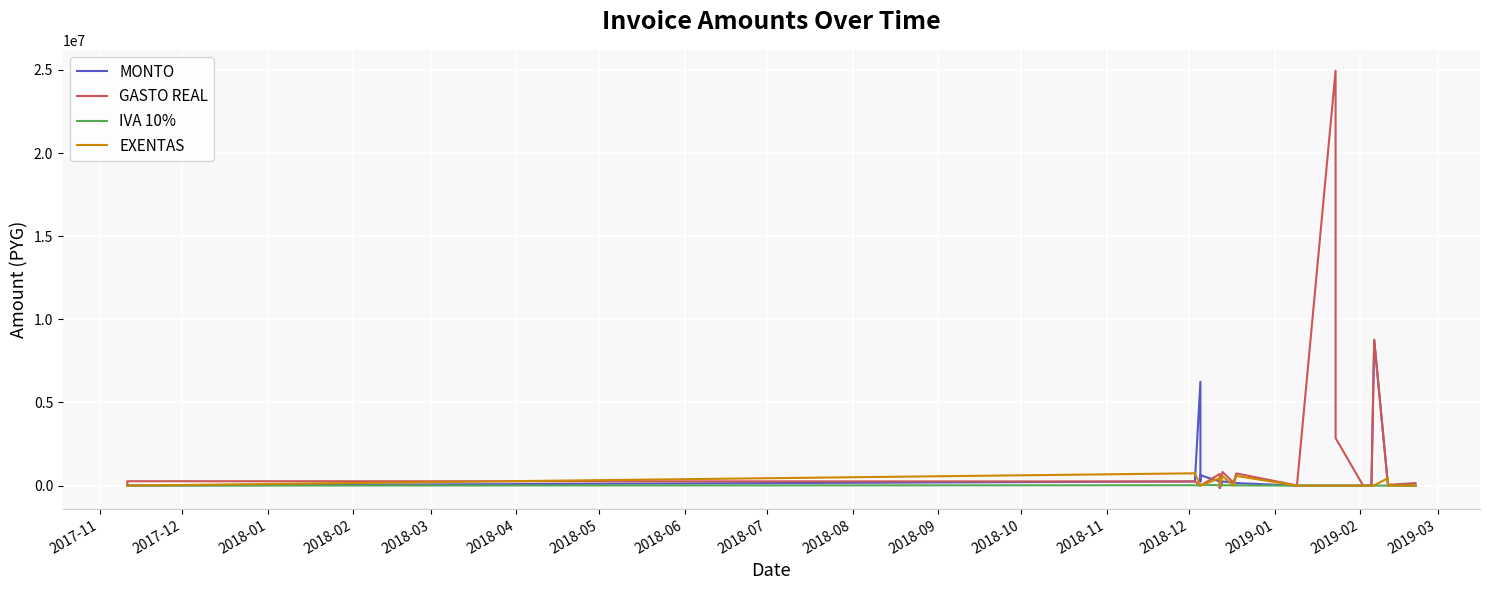

Between 2018-07 and 2019-01, which series saw the biggest shift?

GASTO REAL